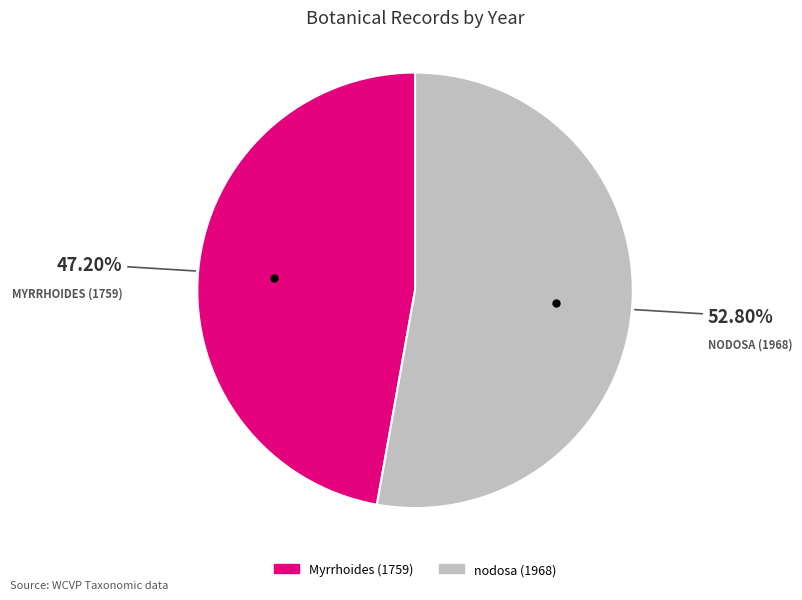

To the nearest percent, what is the difference between the nodosa (1968) and Myrrhoides (1759) slice percentages?

6%